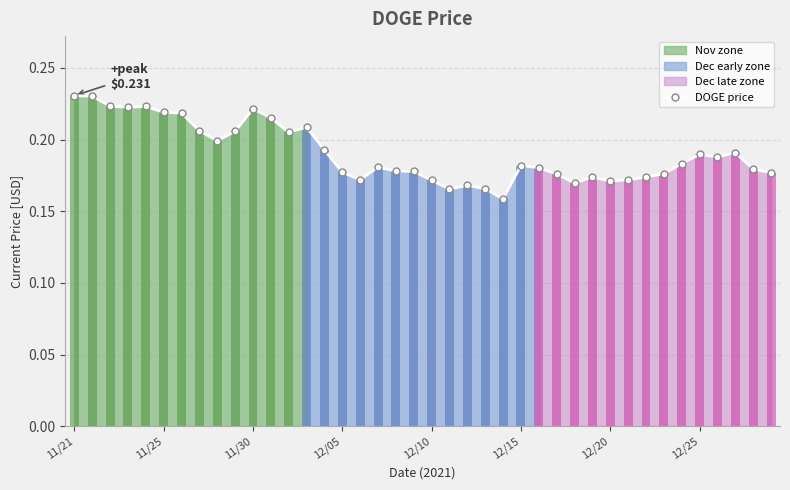

Read the value at 23.

0.2